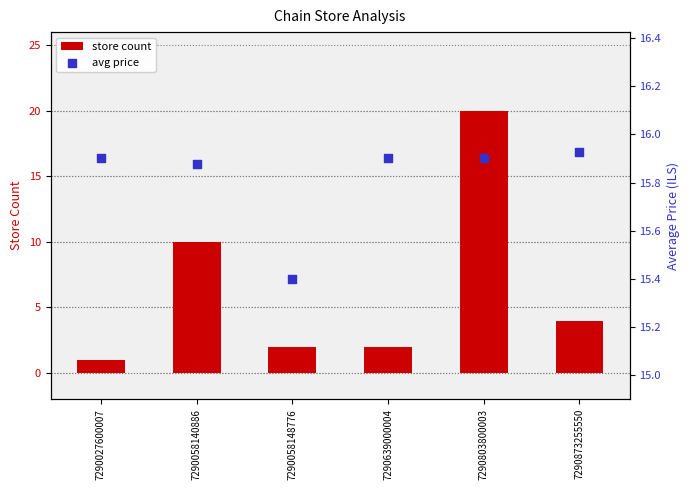

Which series contains the highest Y value?

store count